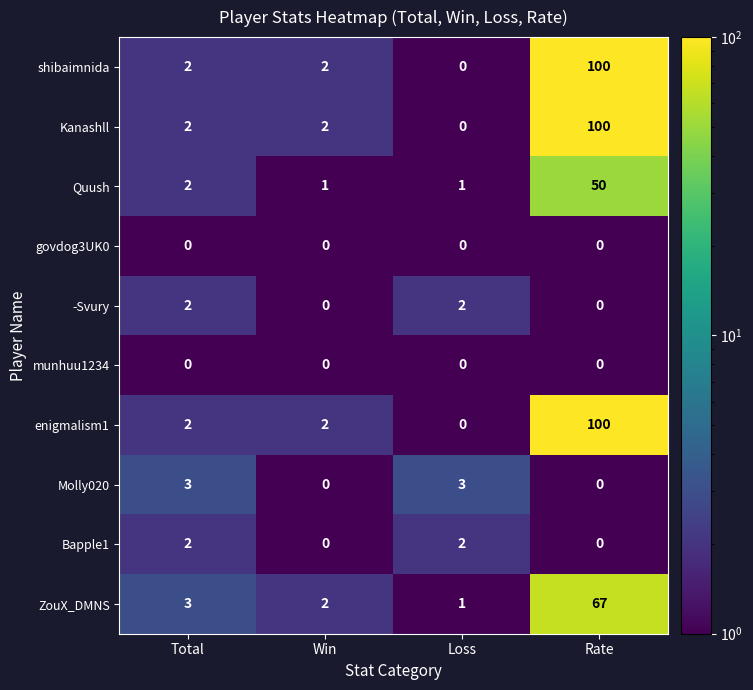

What is the highest value of the enigmalism1 series?

100